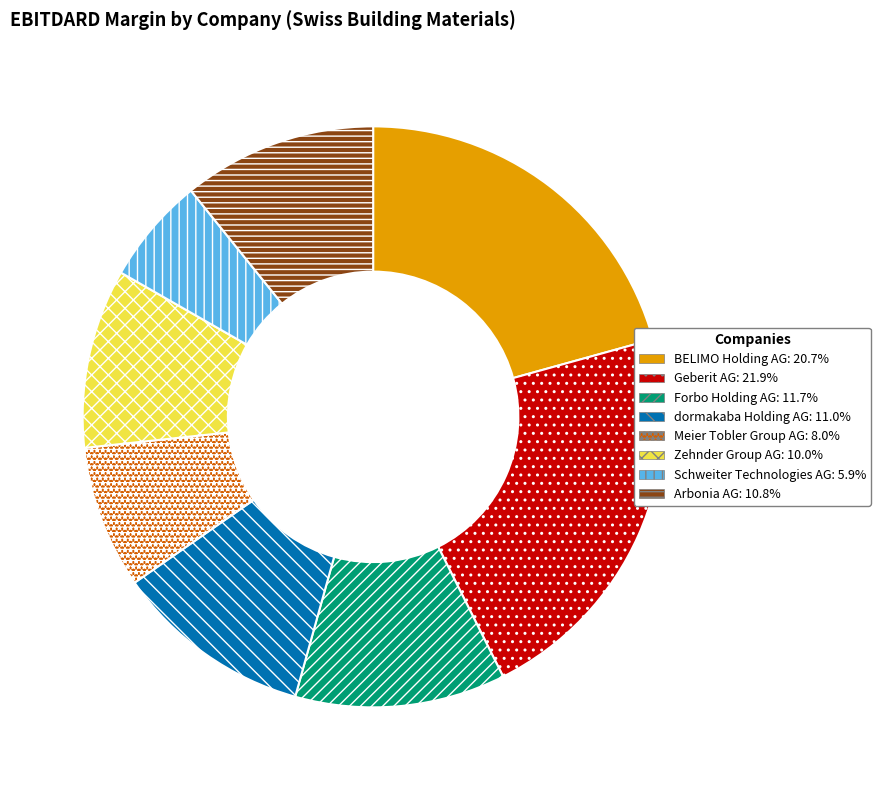

How many slices are in this pie chart?

8